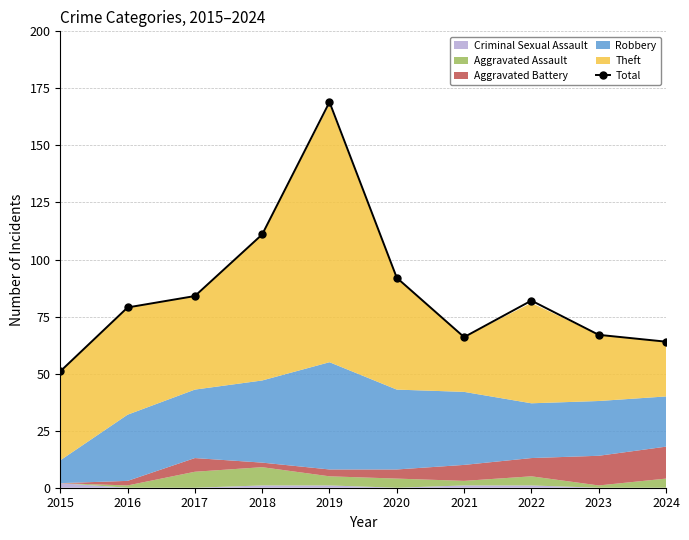

What is the difference between the maximum and minimum values?

118